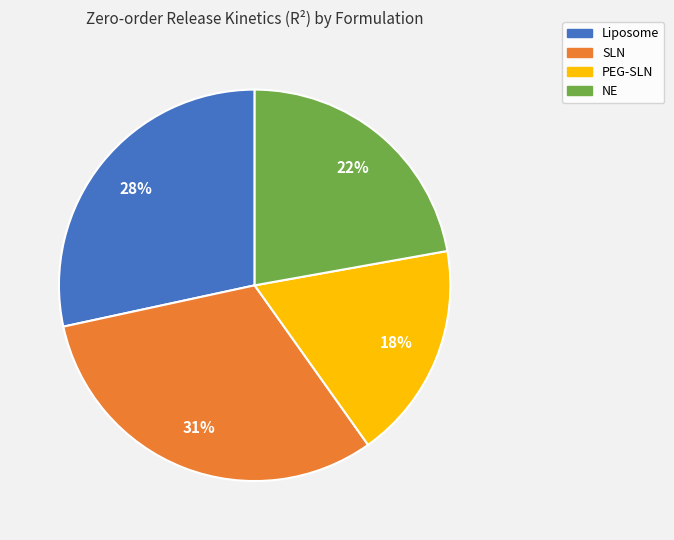

How many slices are in this pie chart?

4